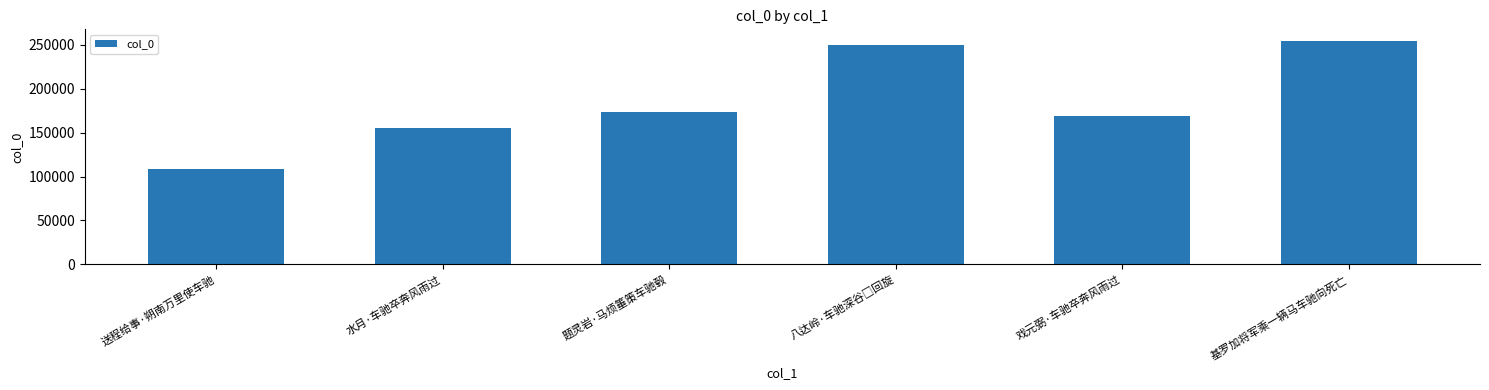

Read the value at 题灵岩·马烦箠策车驰毂, to the nearest 50.

173750